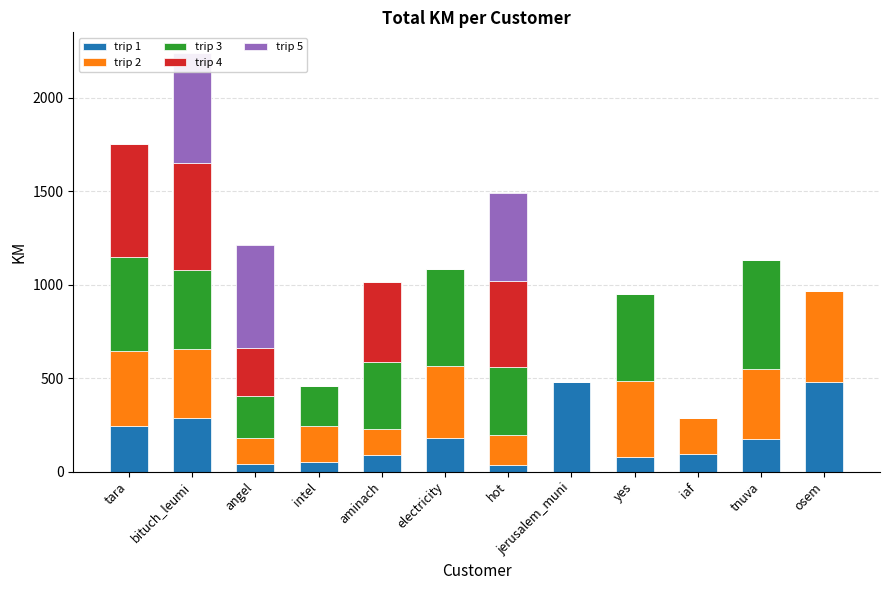

Between hot and jerusalem_muni, which series saw the biggest shift?

trip 5